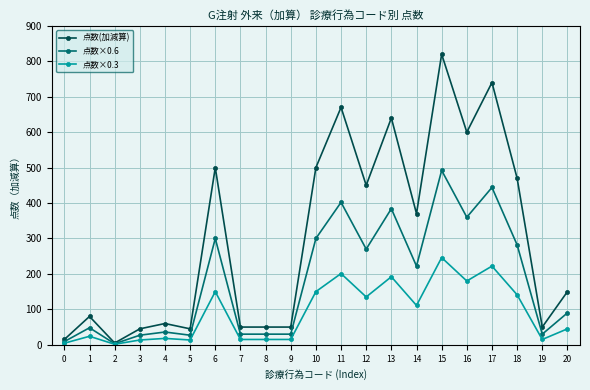

Which series has the largest total across all categories?

点数(加減算)